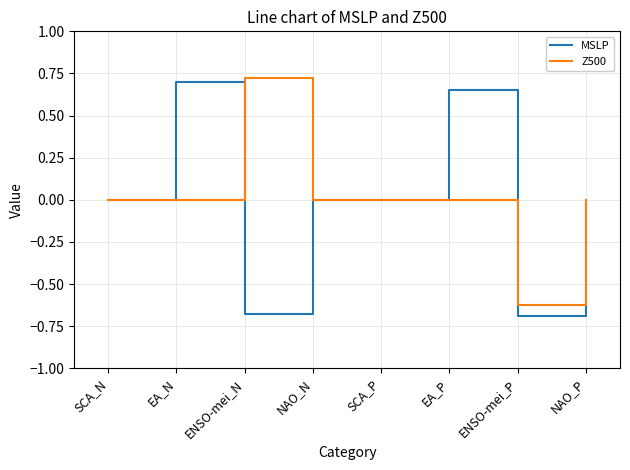

Rank the series at EA_P from highest to lowest value.

MSLP, Z500